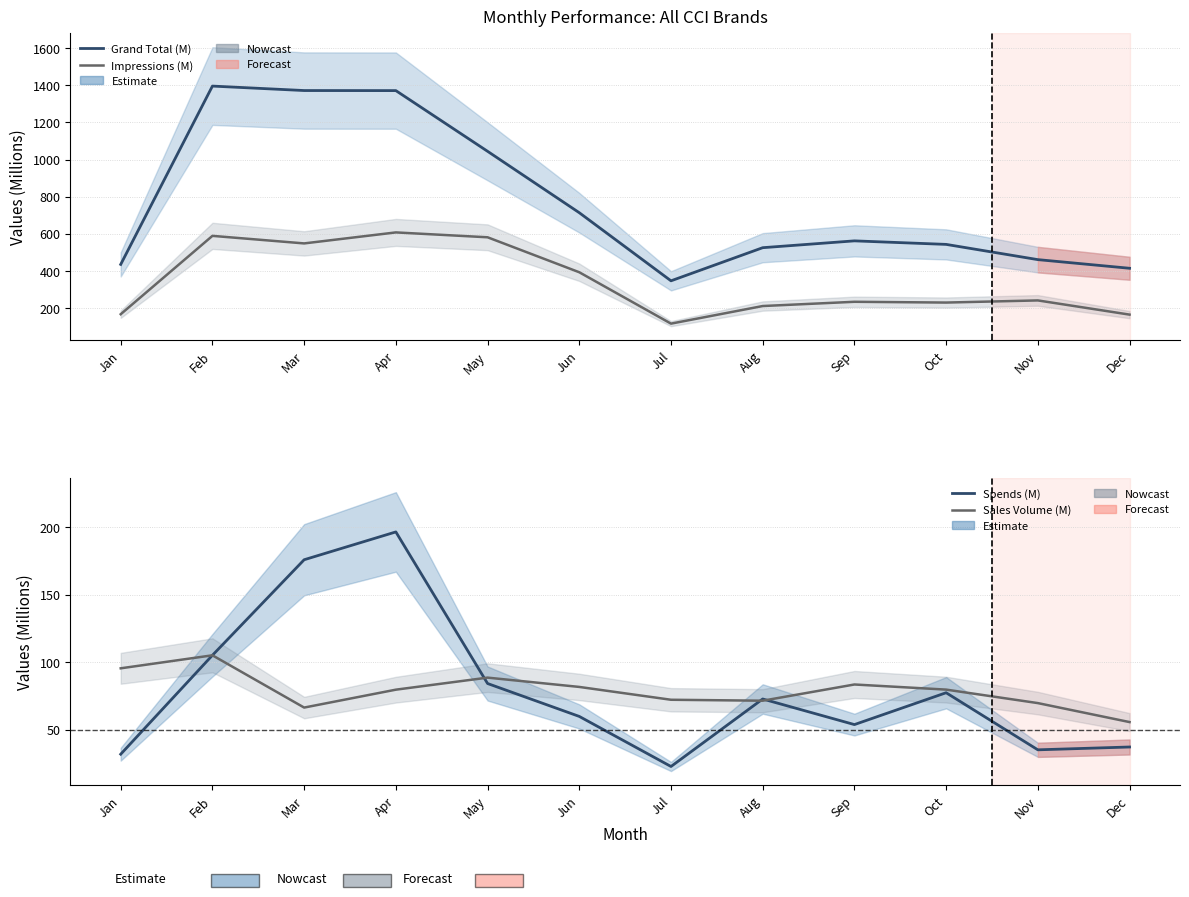

Where is the first local maximum for Spends (M)?

Apr